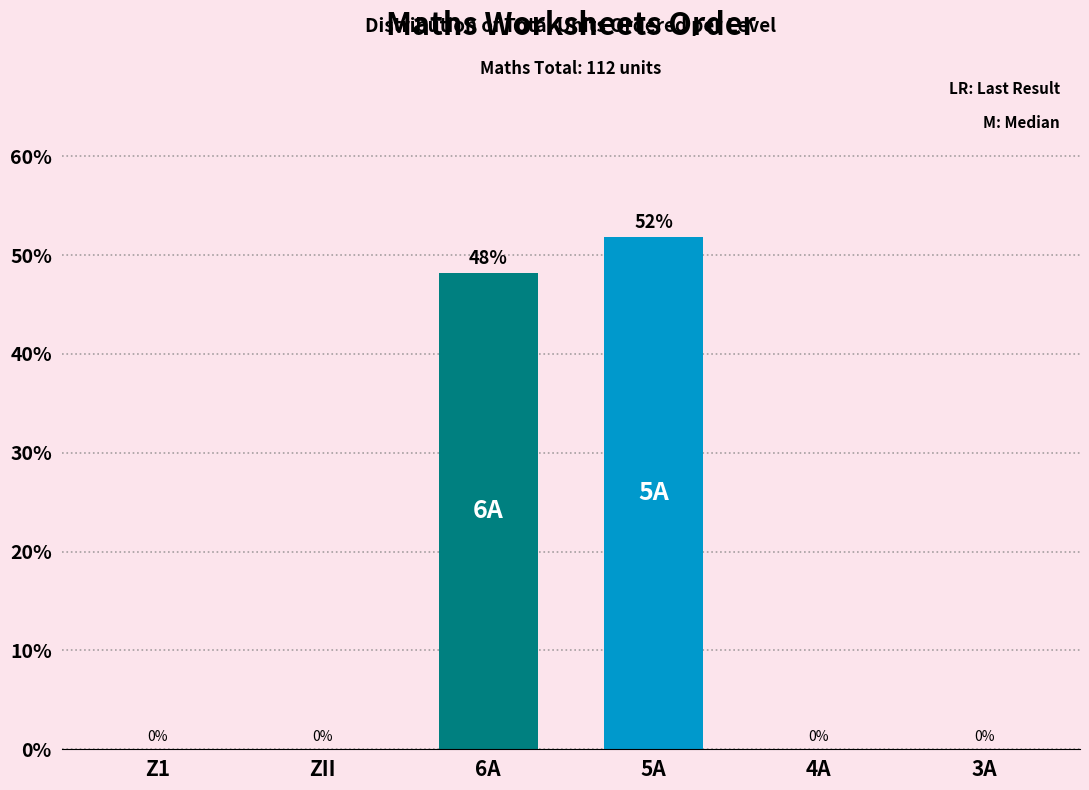

Is it true that the value at Z1 is -24.4?

False